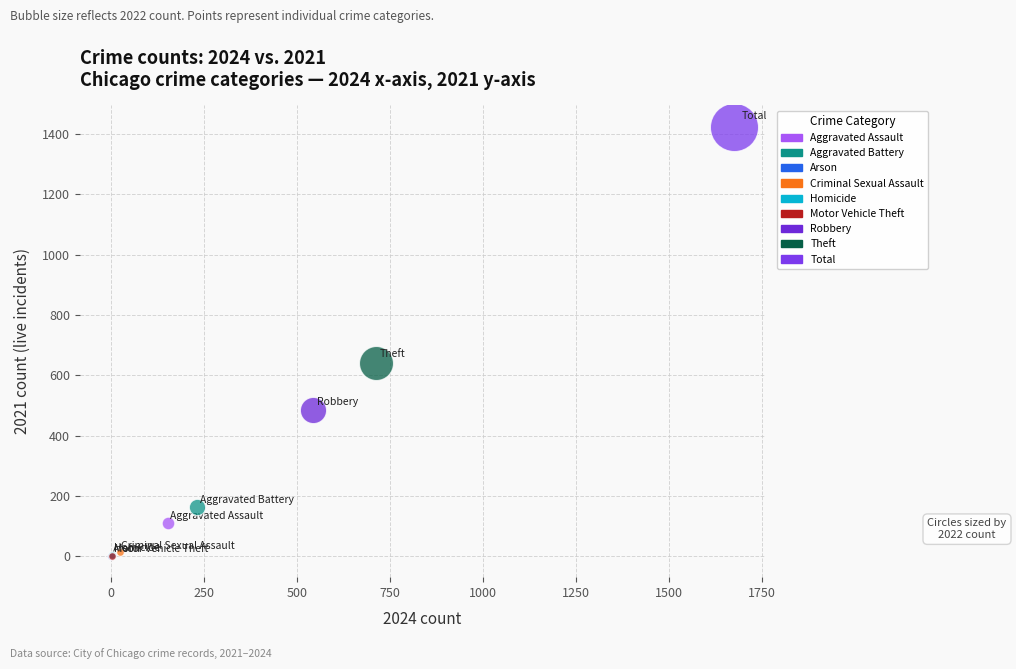

What are all the series names shown in the legend?

Aggravated Assault, Aggravated Battery, Arson, Criminal Sexual Assault, Homicide, Motor Vehicle Theft, Robbery, Theft, Total